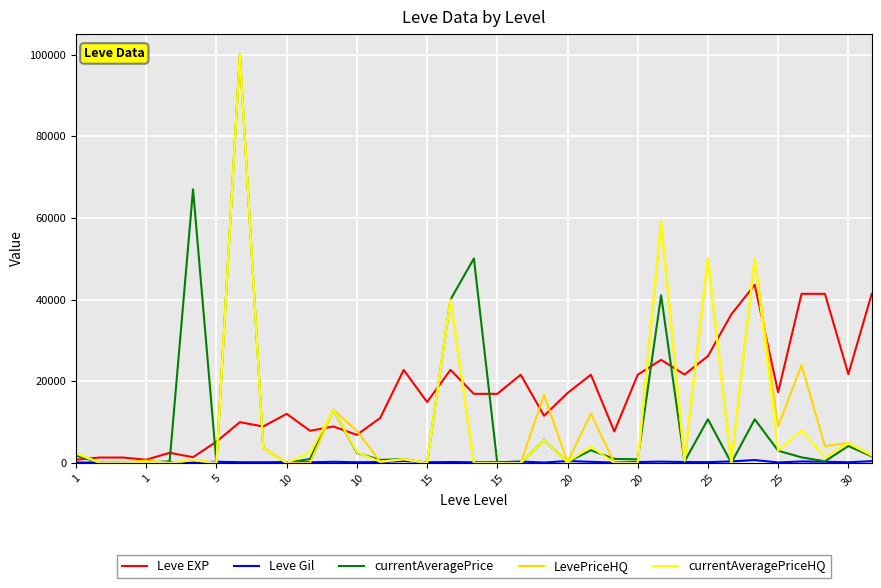

What is the maximum value for LevePriceHQ?

100000